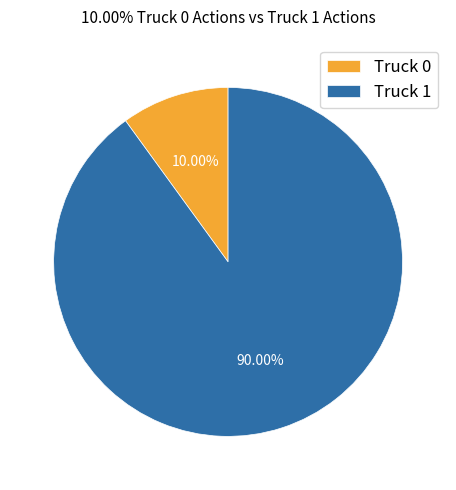

How many segments does this pie chart have?

2